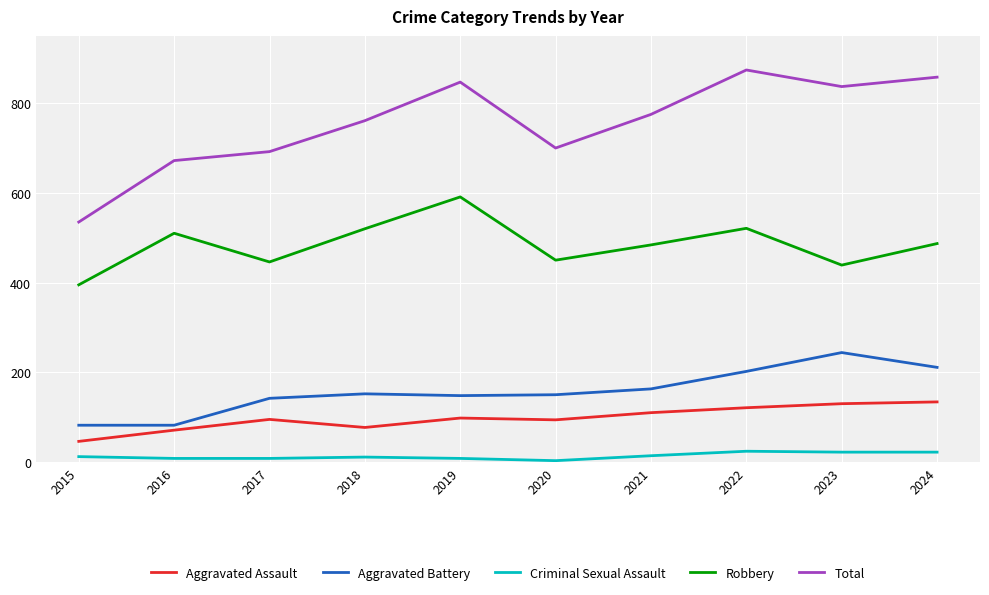

Rank the series at 2019 from highest to lowest value.

Total, Robbery, Aggravated Battery, Aggravated Assault, Criminal Sexual Assault